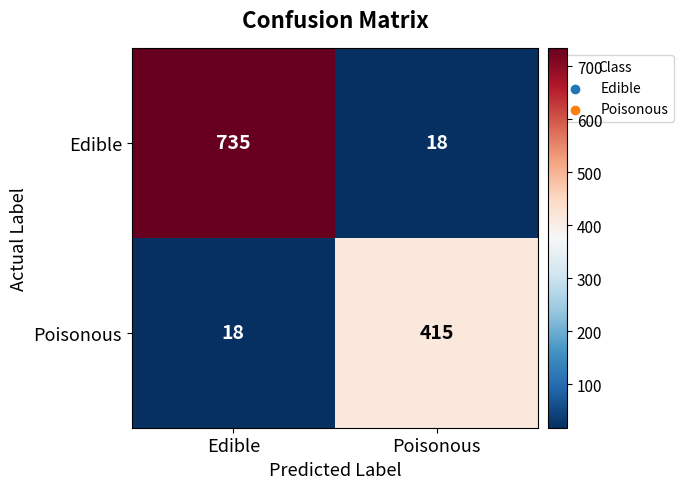

List the series in order of their overall mean, highest first.

Edible, Poisonous